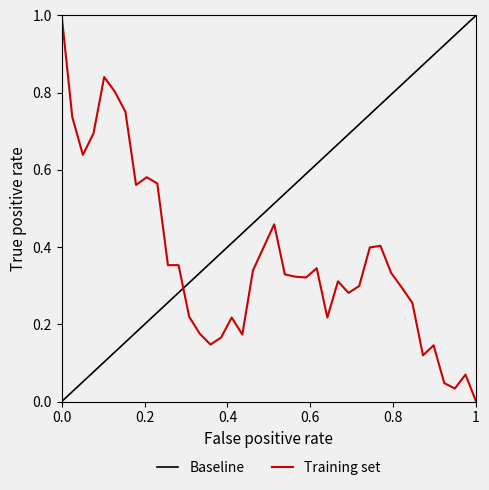

The value at 20200924 is 0.1. True or false?

False